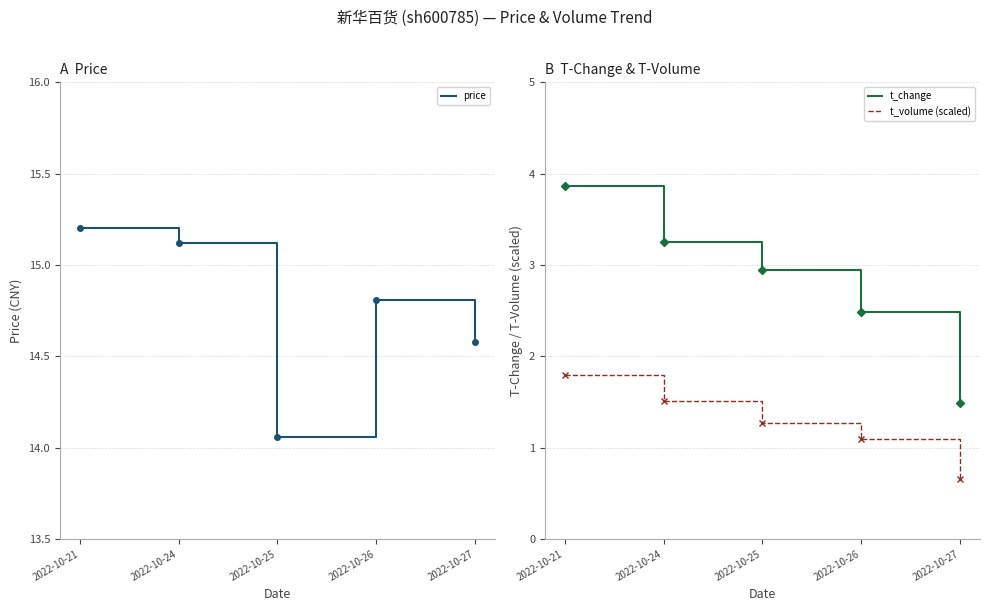

Which has a higher value, 2022-10-21 or 2022-10-27?

2022-10-21